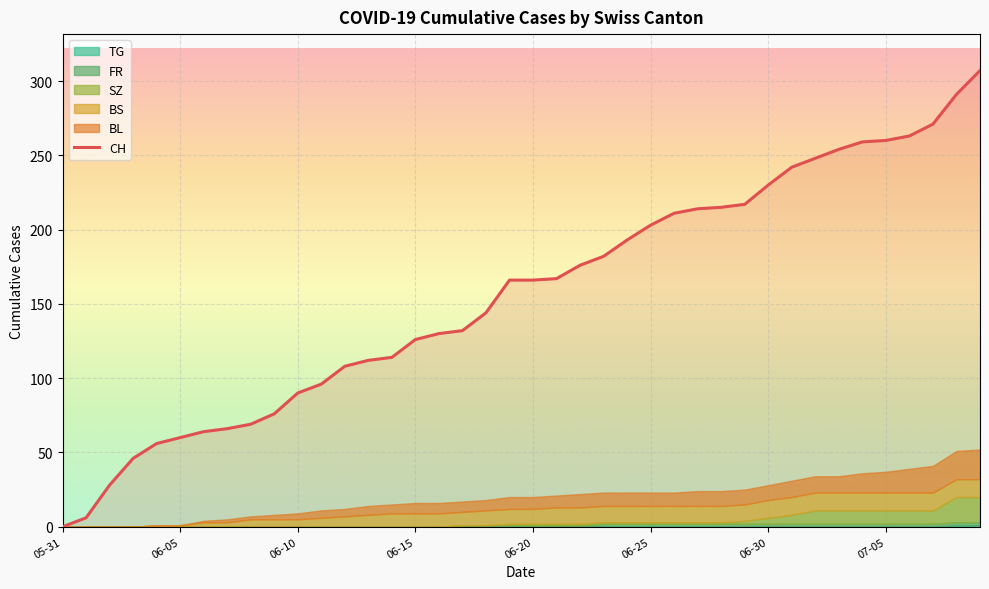

At which label is the value closest to 153?

18